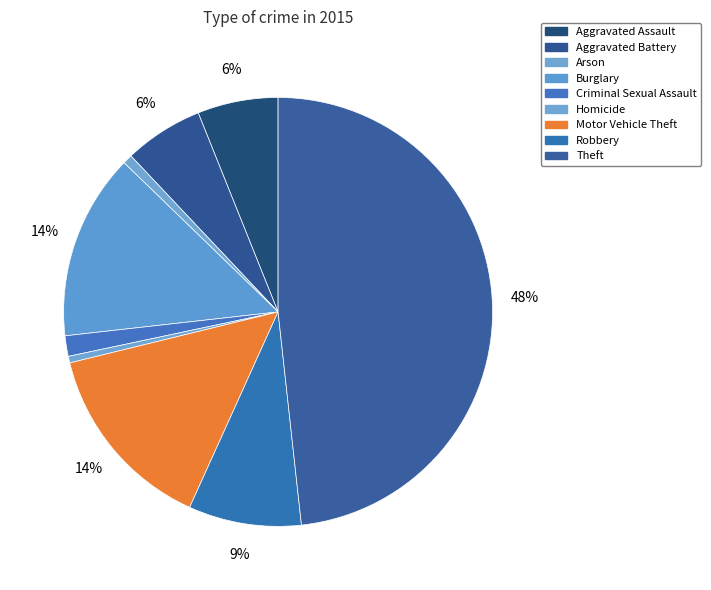

Is there a majority slice in this chart?

No